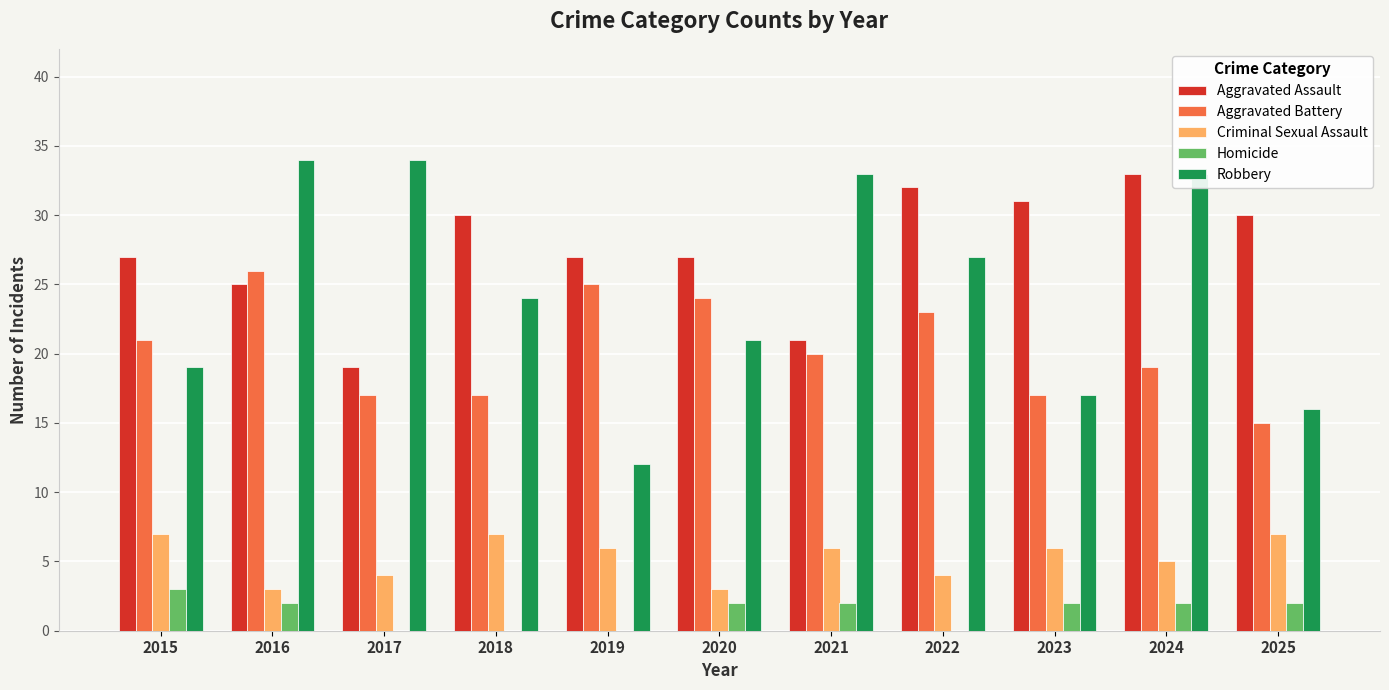

What is the maximum value for Criminal Sexual Assault?

7